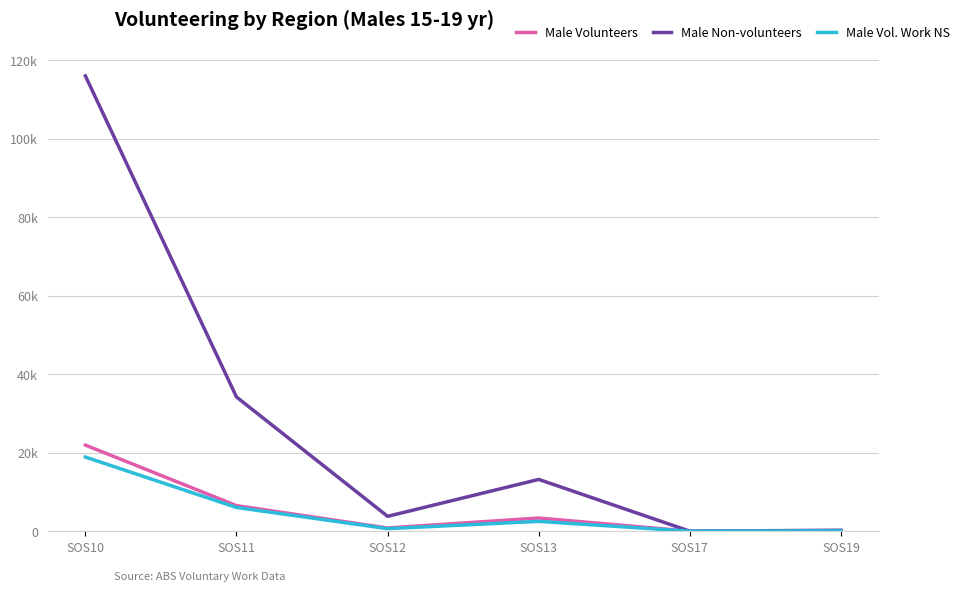

At which label does Male Vol. Work NS first exceed 2505?

SOS10